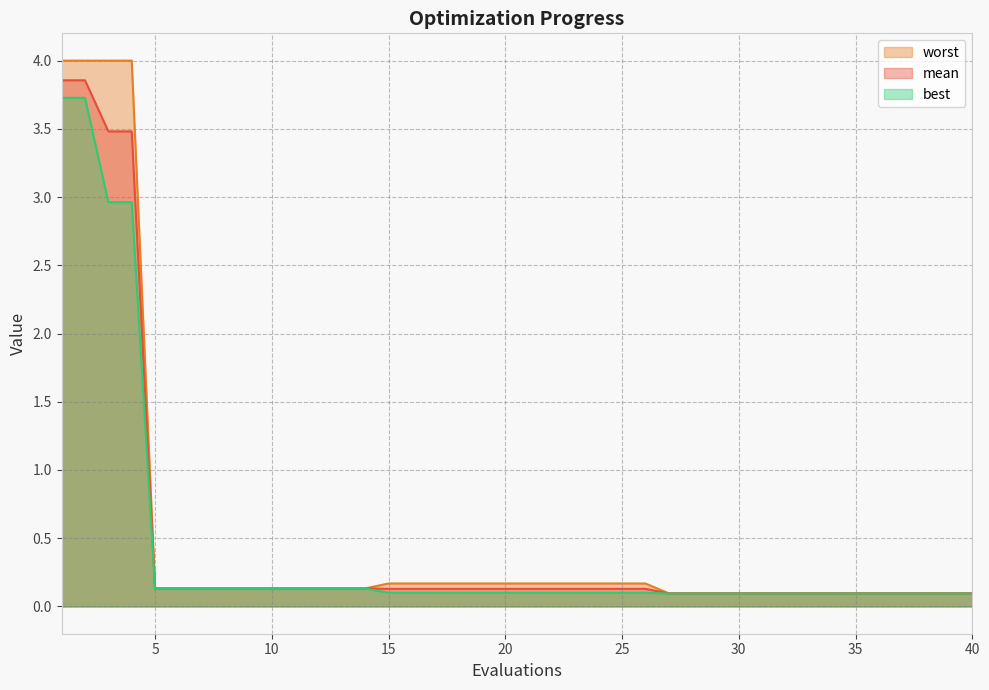

At which label does mean reach its peak?

1